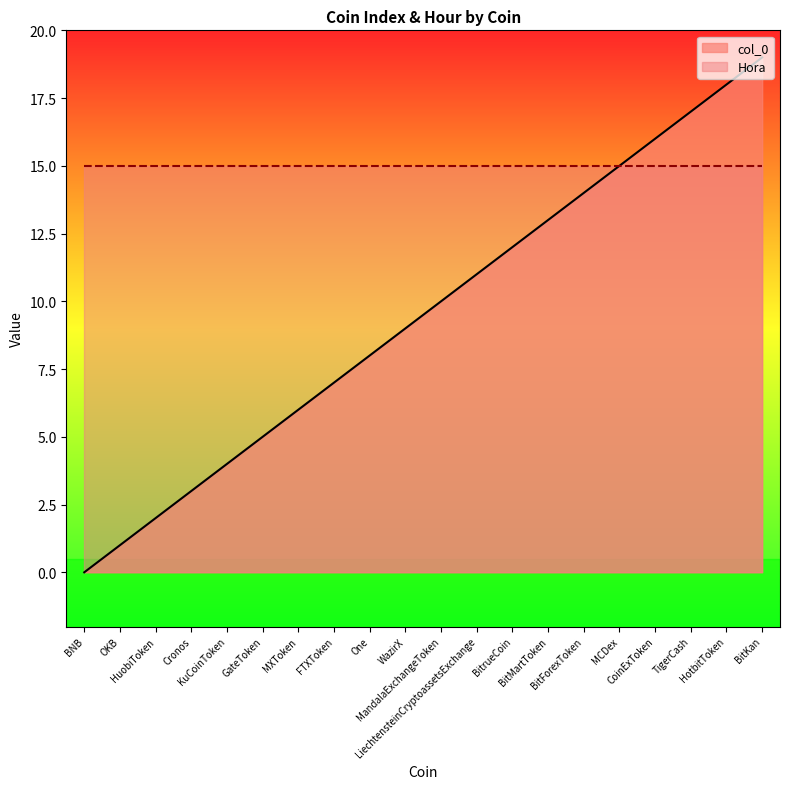

Does the chart have visible grid lines?

No